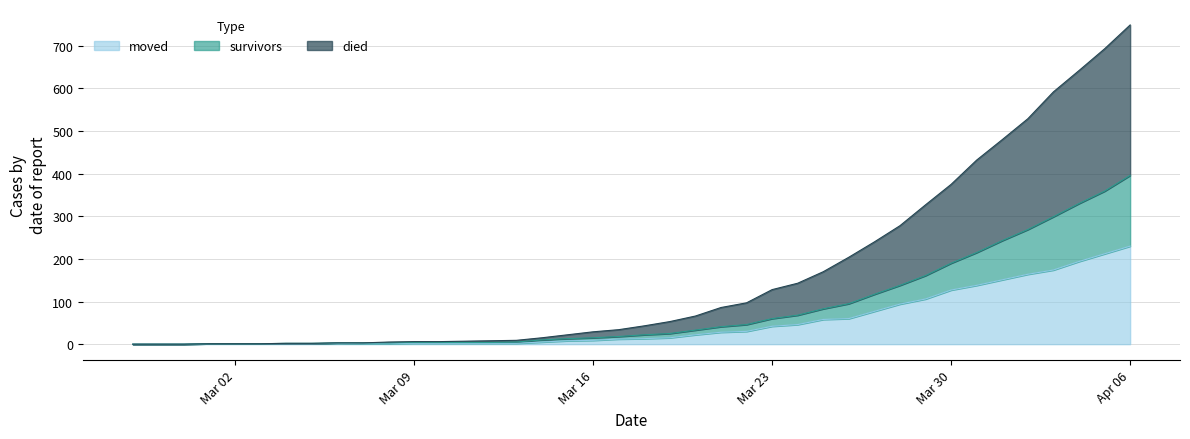

Rank the series by their maximum value, from highest to lowest.

died, survivors, moved